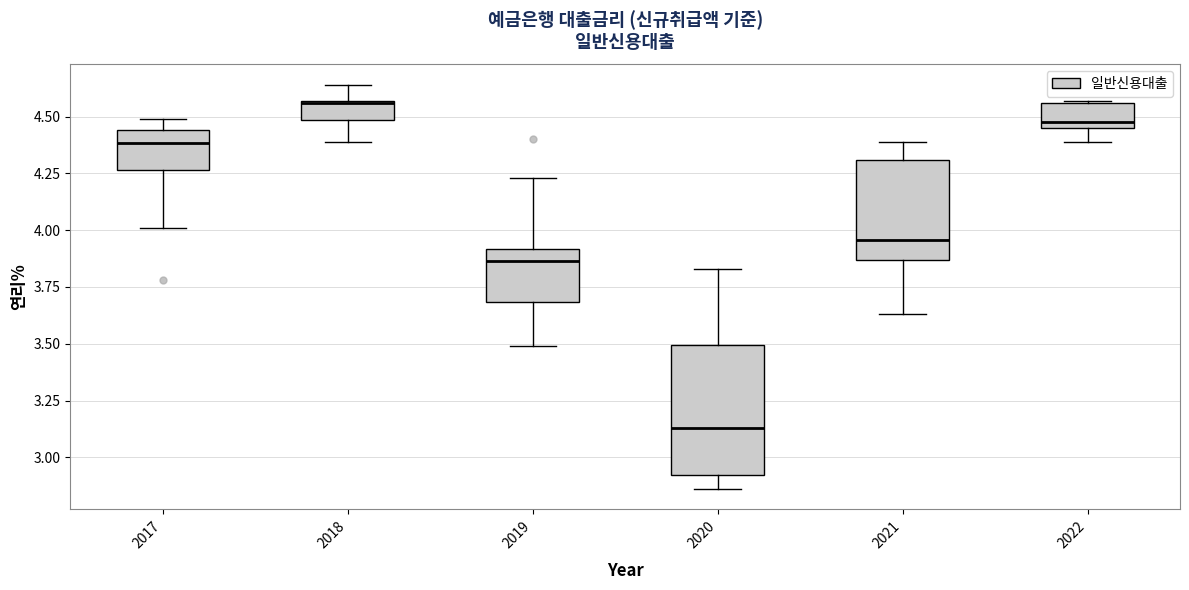

Reading left to right, transcribe this box plot: for each box, give where its median line is, the range the box spans, and where its two whiskers end, as read against the y-axis. The values are not printed on the chart, so give them approximately, as read against the axis.

2017: median 4.40, box 4.25 to 4.45, whiskers 4.00 to 4.50
2018: median 4.55, box 4.50 to 4.55, whiskers 4.40 to 4.65
2019: median 3.85, box 3.70 to 3.90, whiskers 3.50 to 4.25
2020: median 3.15, box 2.90 to 3.50, whiskers 2.85 to 3.85
2021: median 3.95, box 3.85 to 4.30, whiskers 3.65 to 4.40
2022: median 4.50, box 4.45 to 4.55, whiskers 4.40 to 4.55